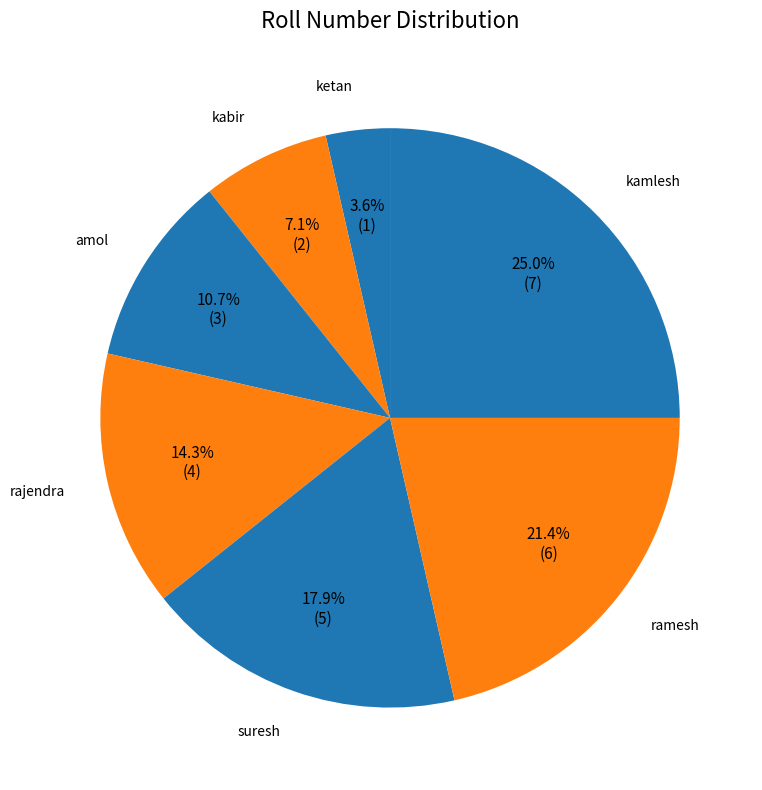

True or false: kamlesh accounts for 25% of the total.

True